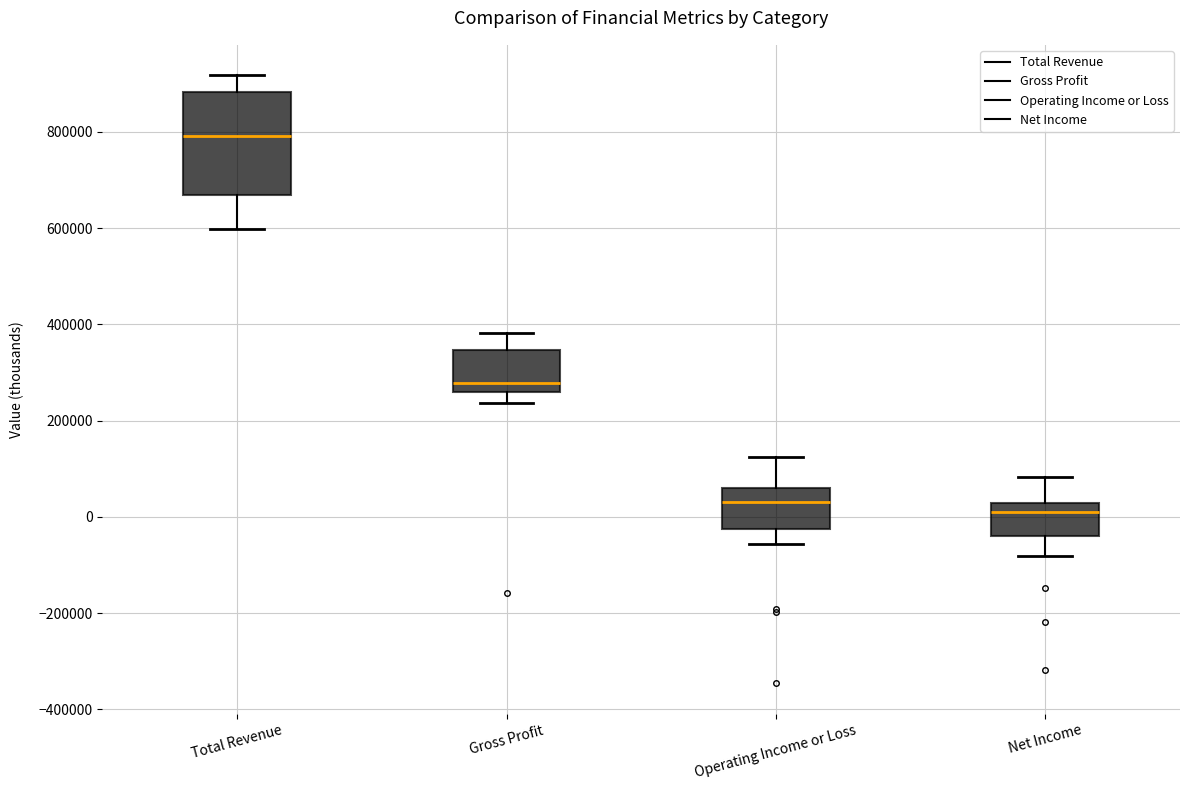

Comparing the boxes themselves (not the whiskers), which one is the tallest?

Total Revenue